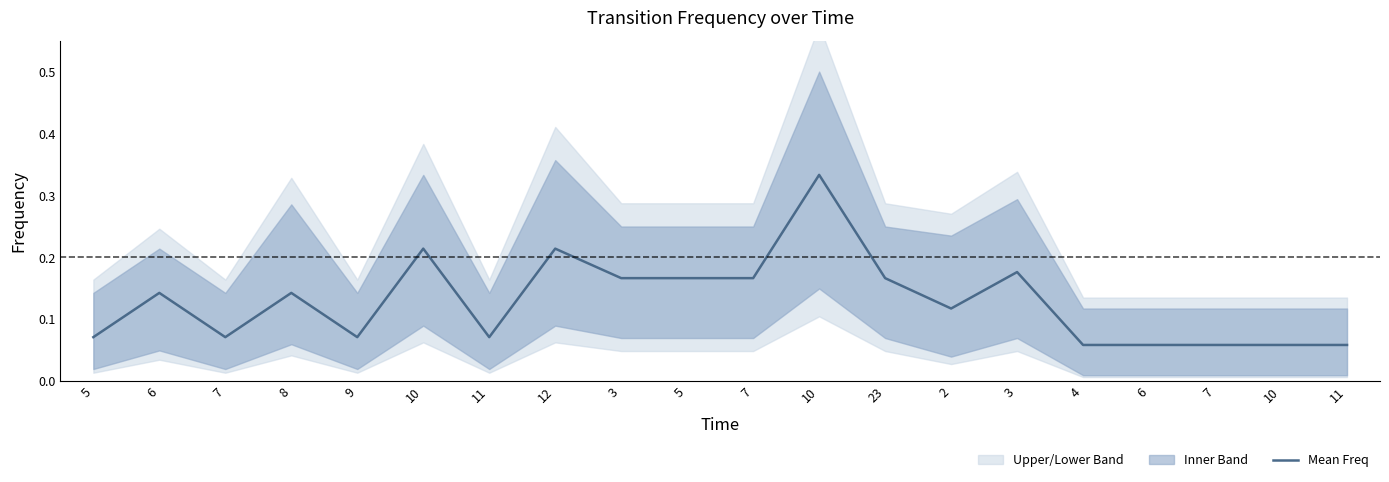

Reading left to right, transcribe all the data shown in this chart.

5=0.1	6=0.1	7=0.1	8=0.1	9=0.1	10=0.2	11=0.1	12=0.2	3=0.2	5=0.2	7=0.2	10=0.3	23=0.2	2=0.1	3=0.2	4=0.1	6=0.1	7=0.1	10=0.1	11=0.1